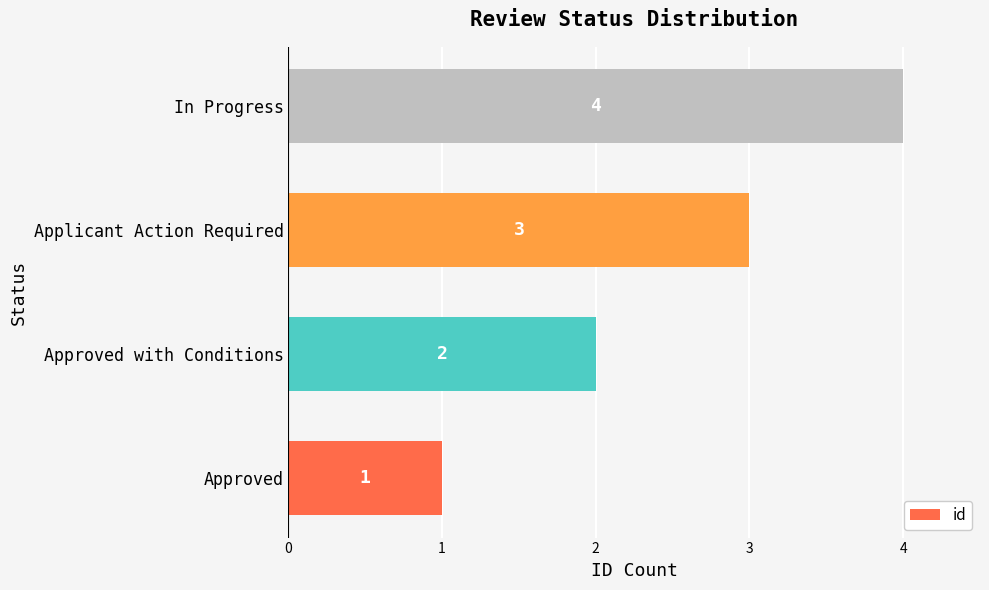

How many bars are there in total?

4